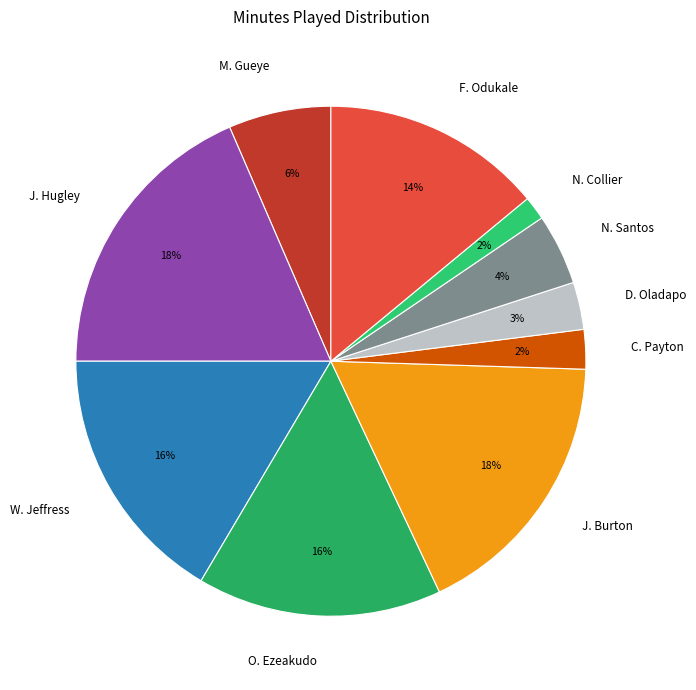

Count the number of slices in the pie.

10